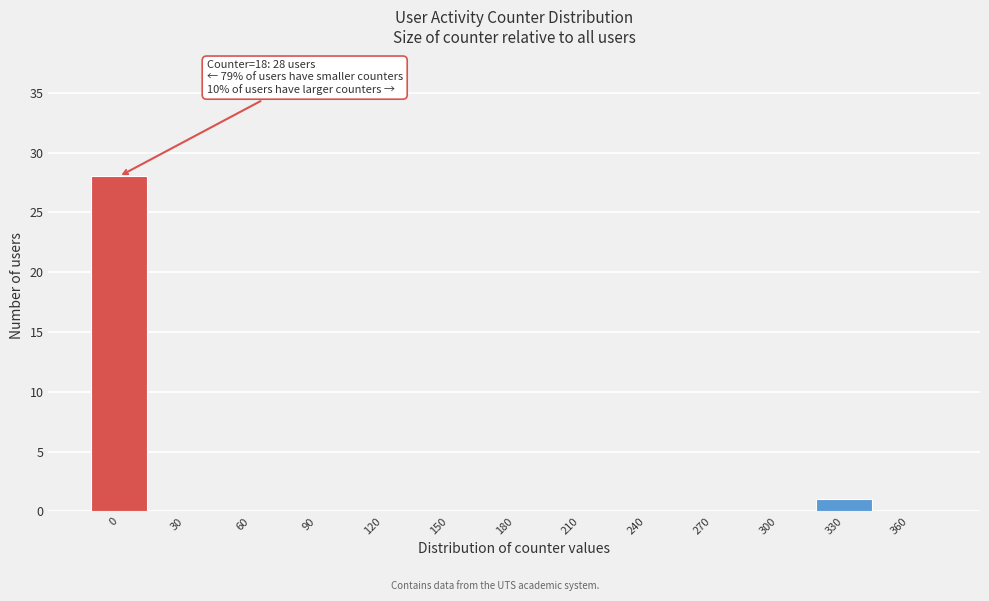

Reading right to left, extract all data points from this chart.

360=0	330=1	300=0	270=0	240=0	210=0	180=0	150=0	120=0	90=0	60=0	30=0	0=28